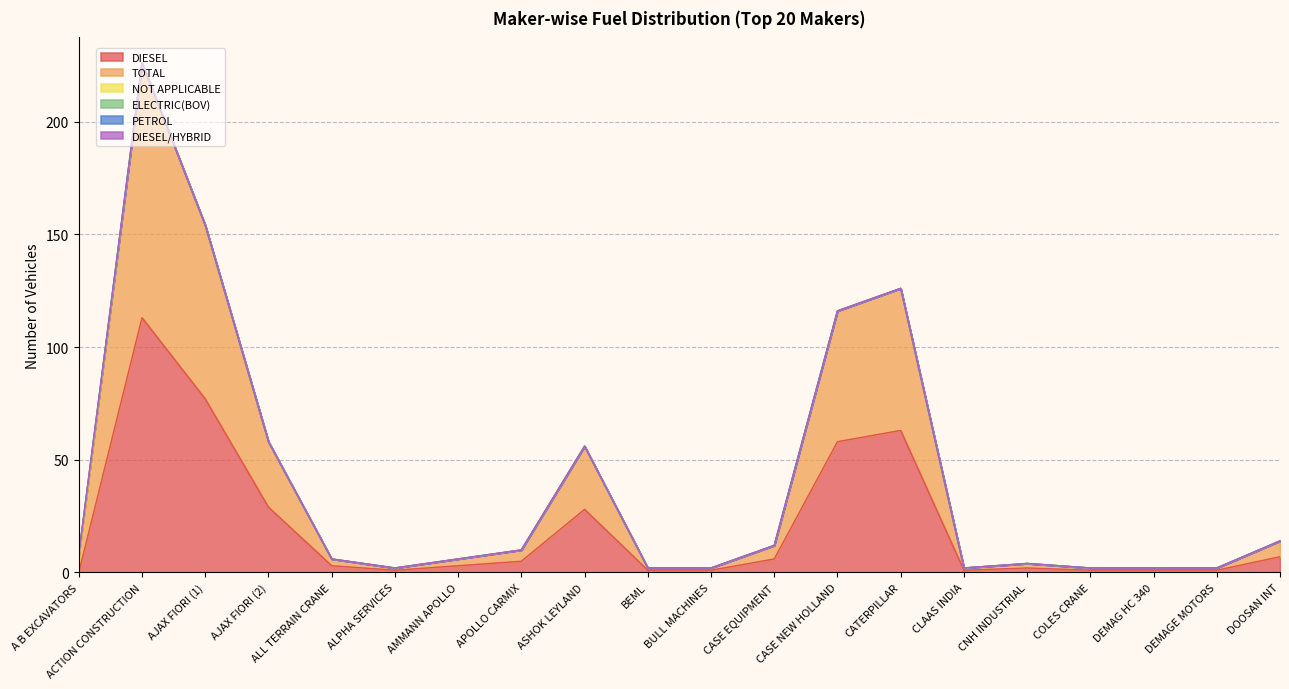

True or false: TOTAL has more than 1 points higher than both neighbors.

True